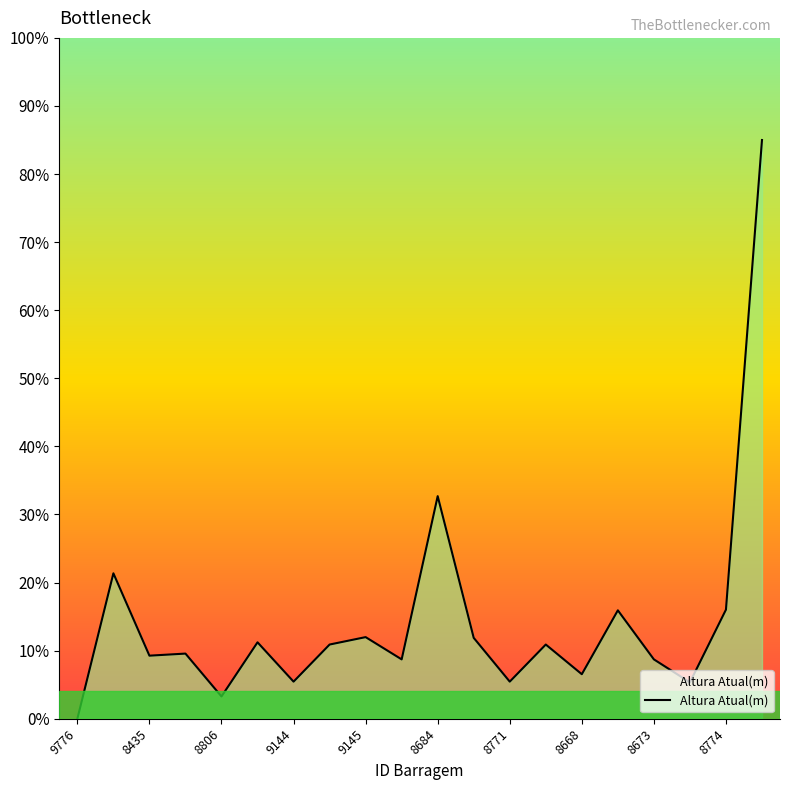

Reading left to right, transcribe all the data shown in this chart.

0.0	21.4	9.3	9.6	3.3	11.2	5.4	10.9	12.0	8.7	32.7	11.9	5.4	10.9	6.5	15.9	8.7	5.3	16.0	85.0